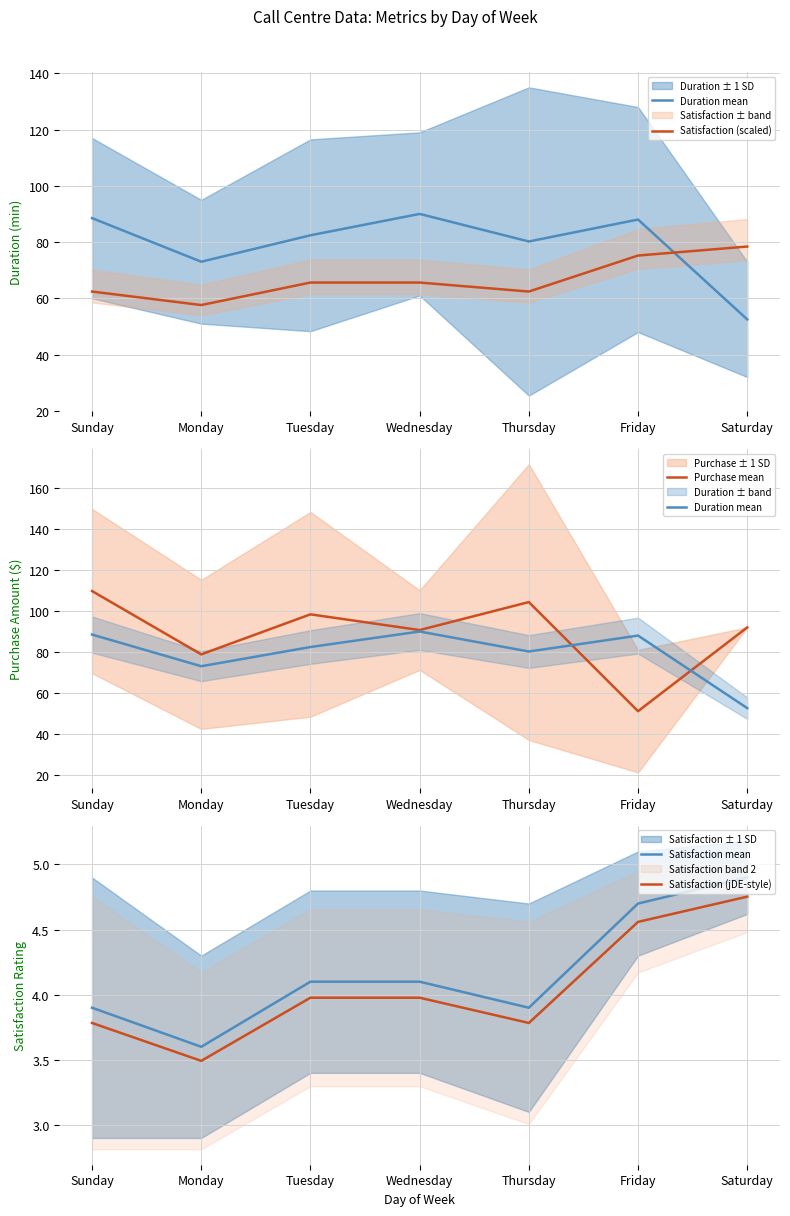

Rank the series by their maximum value, from lowest to highest.

Satisfaction (jDE-style), Satisfaction mean, Satisfaction (scaled), Duration mean, Purchase mean